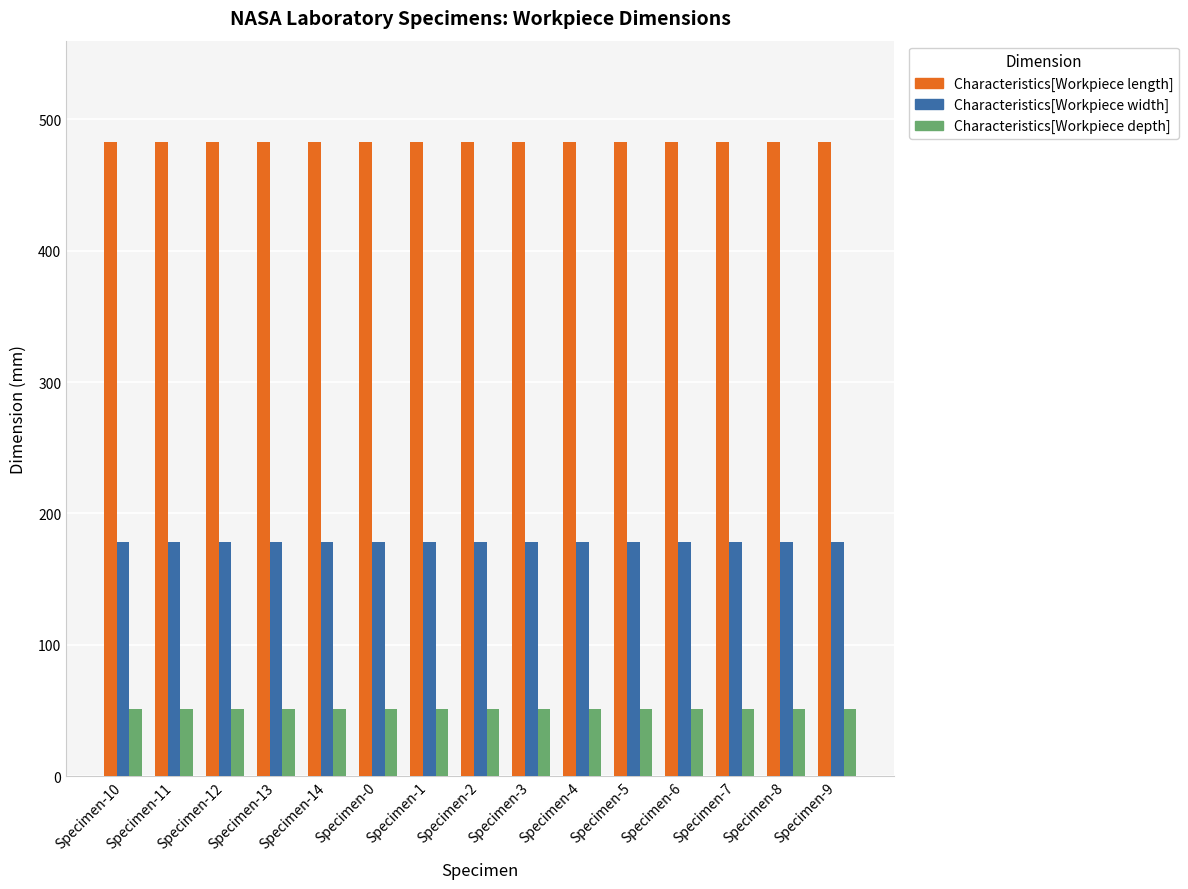

How many bars are there in total?

45